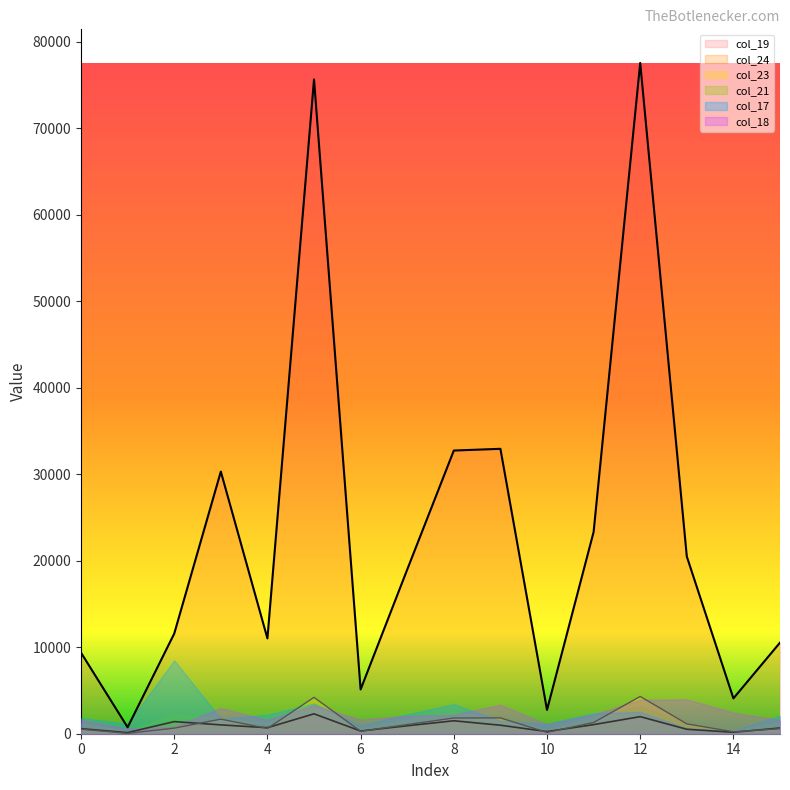

How many lines are shown in the chart?

6